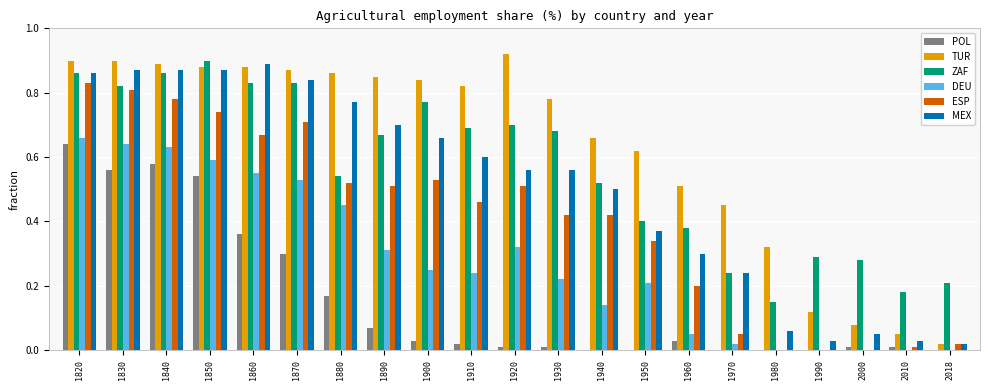

What is the sum of the ESP values at 1950 and 1840?

1.1